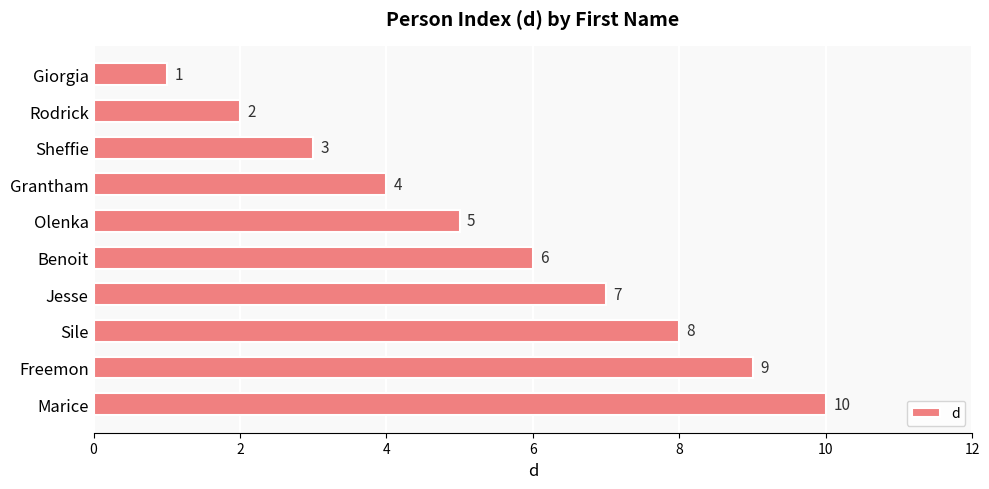

How many values are below 6?

5